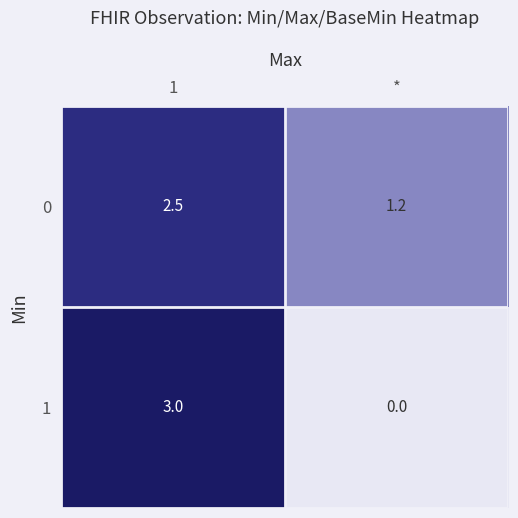

Count the number of categories in the chart.

2